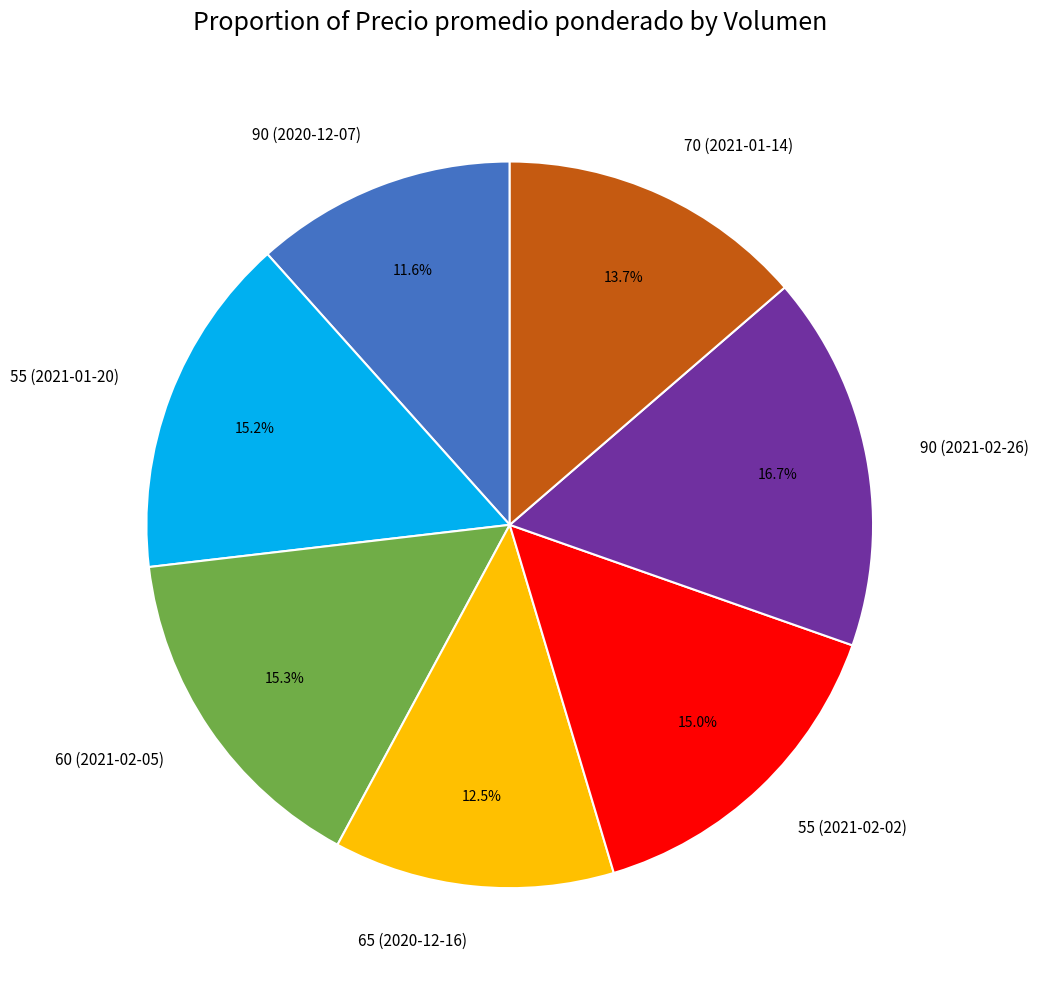

Is 55 (2021-01-20) the majority of the pie?

No